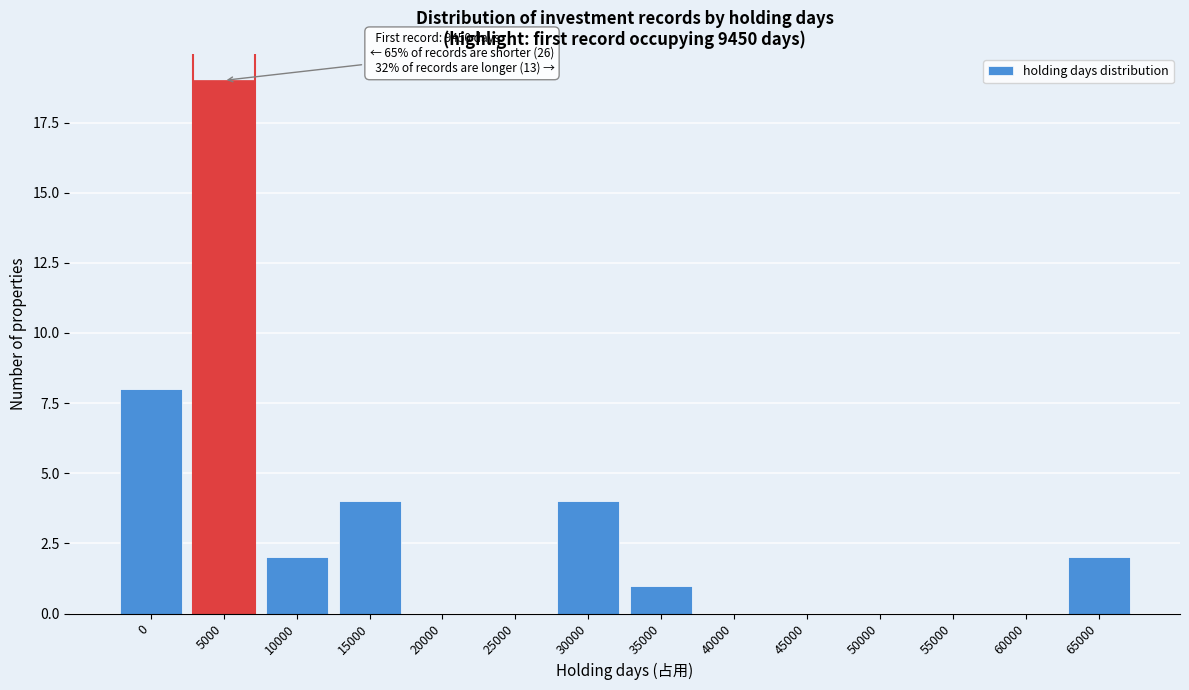

Reading left to right, list all the values displayed in this chart.

0=8	5000=19	10000=2	15000=4	20000=0	25000=0	30000=4	35000=1	40000=0	45000=0	50000=0	55000=0	60000=0	65000=2